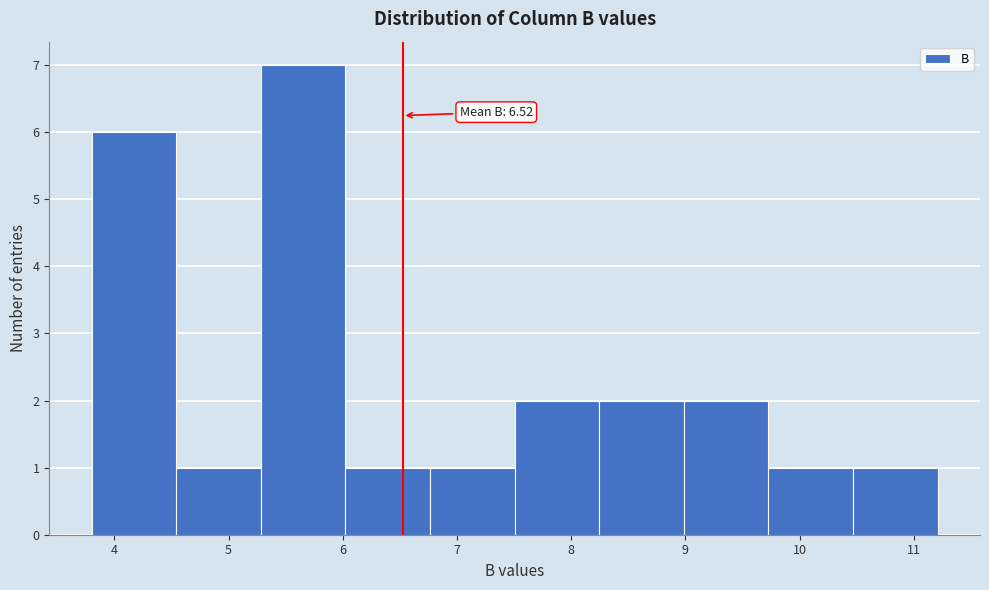

Which range on the x-axis has the tallest bar?

5.3 to 6.0